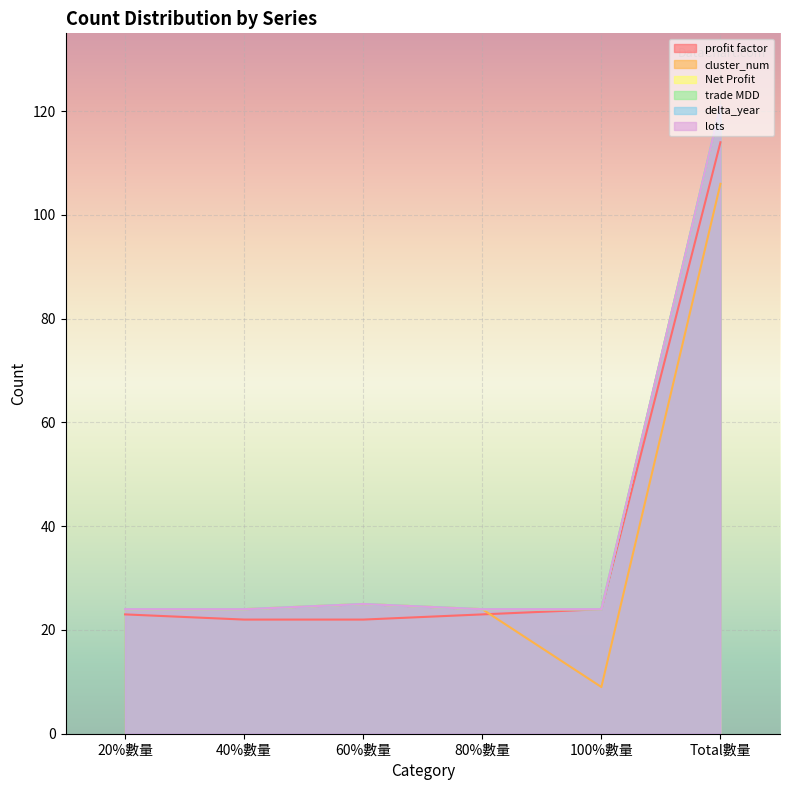

True or false: delta_year has a value of 121 at Total數量.

True